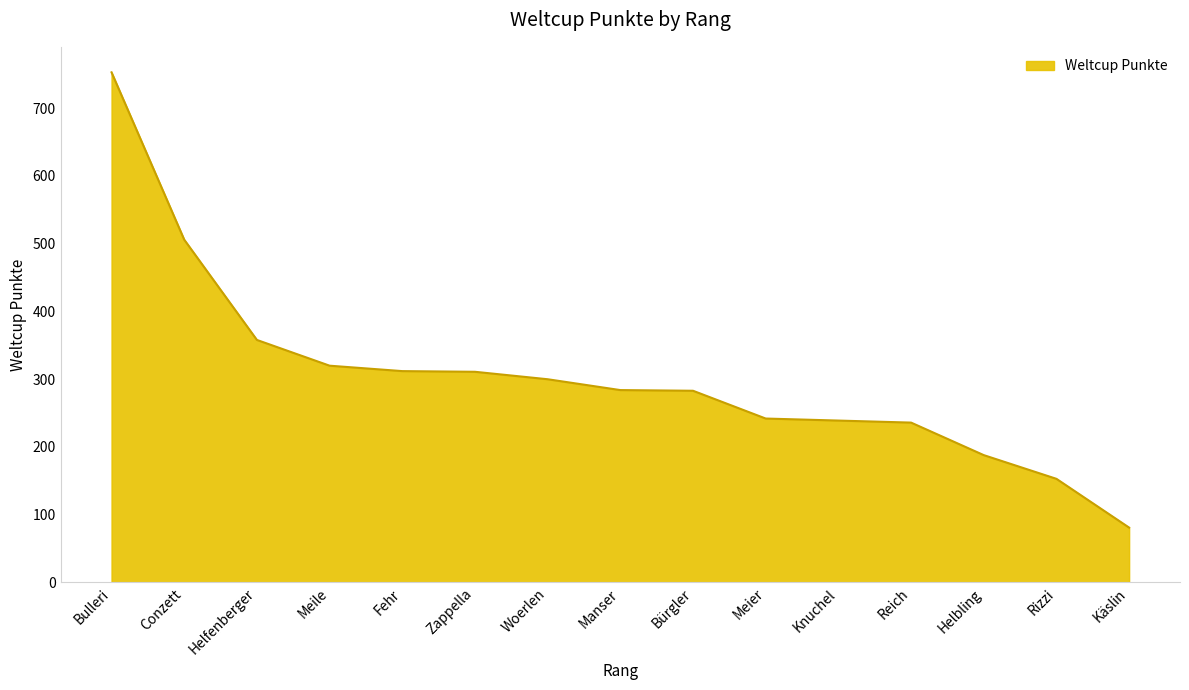

Is it true that the value at Bürgler is 436?

False